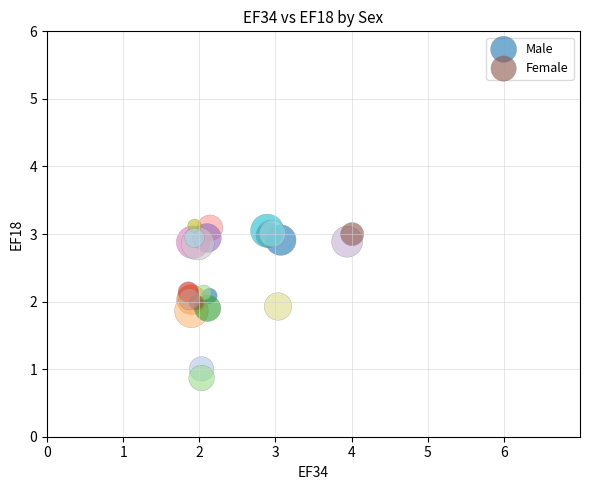

Which series has the largest Y range (max minus min)?

Male